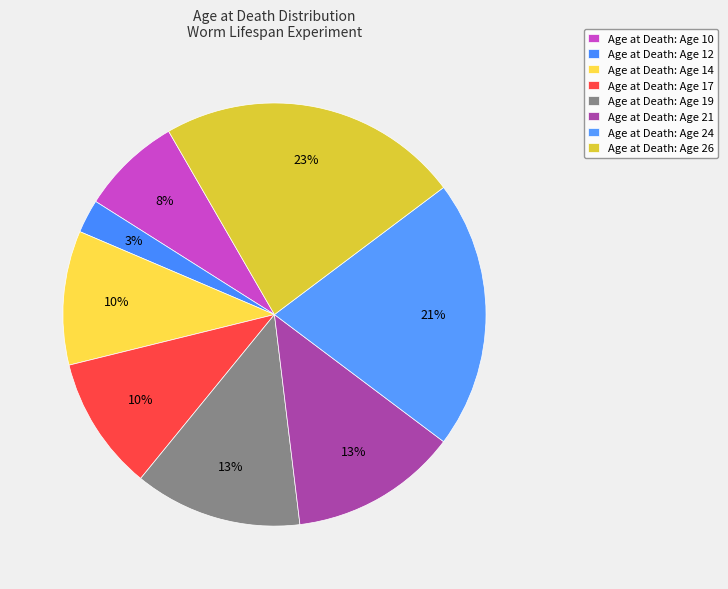

Count the number of slices in the pie.

8